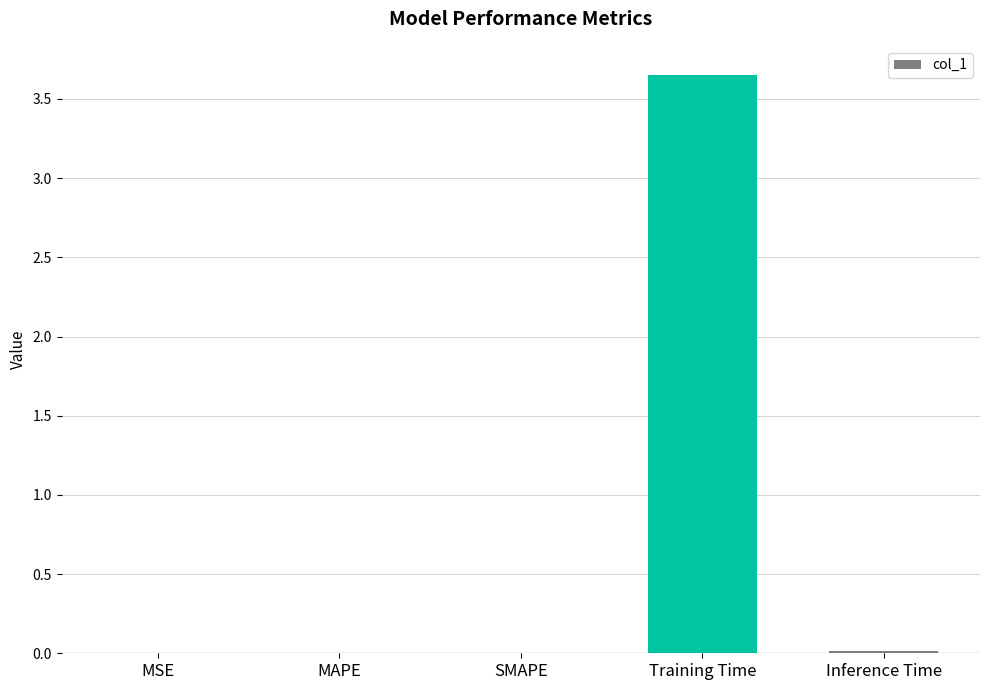

Is it true that the value at MSE is 0.0?

True